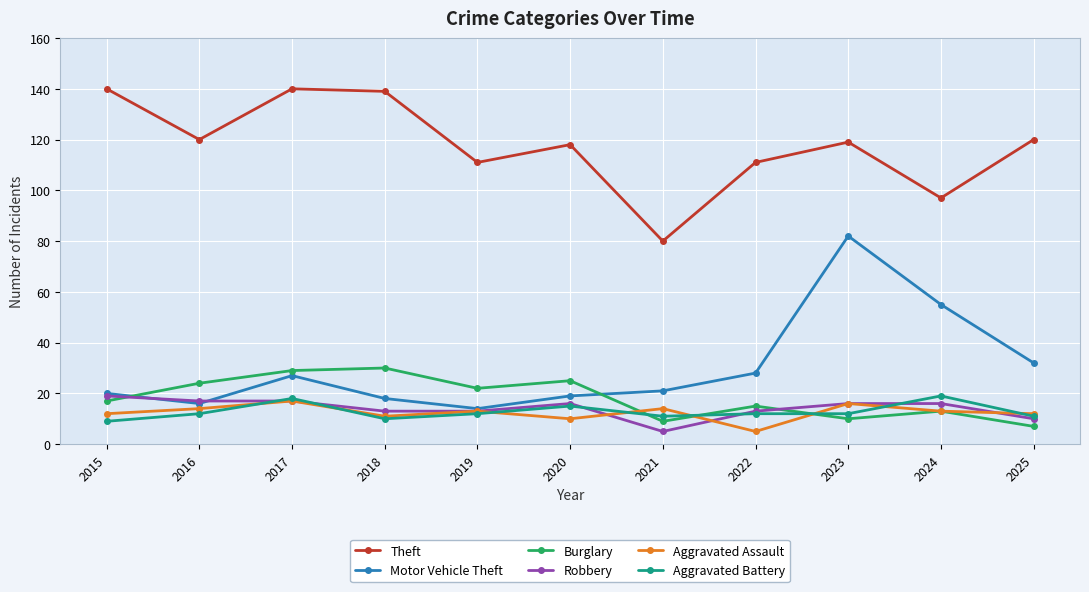

What is the maximum value shown in the chart?

140